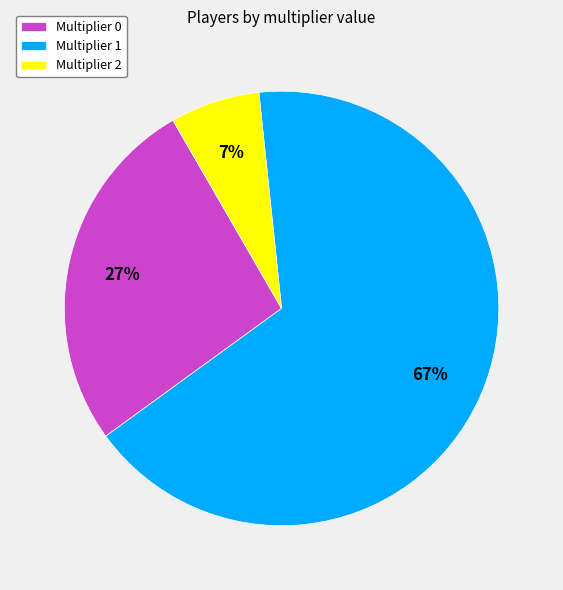

Is the sum of Multiplier 2 and Multiplier 1 greater than half?

Yes